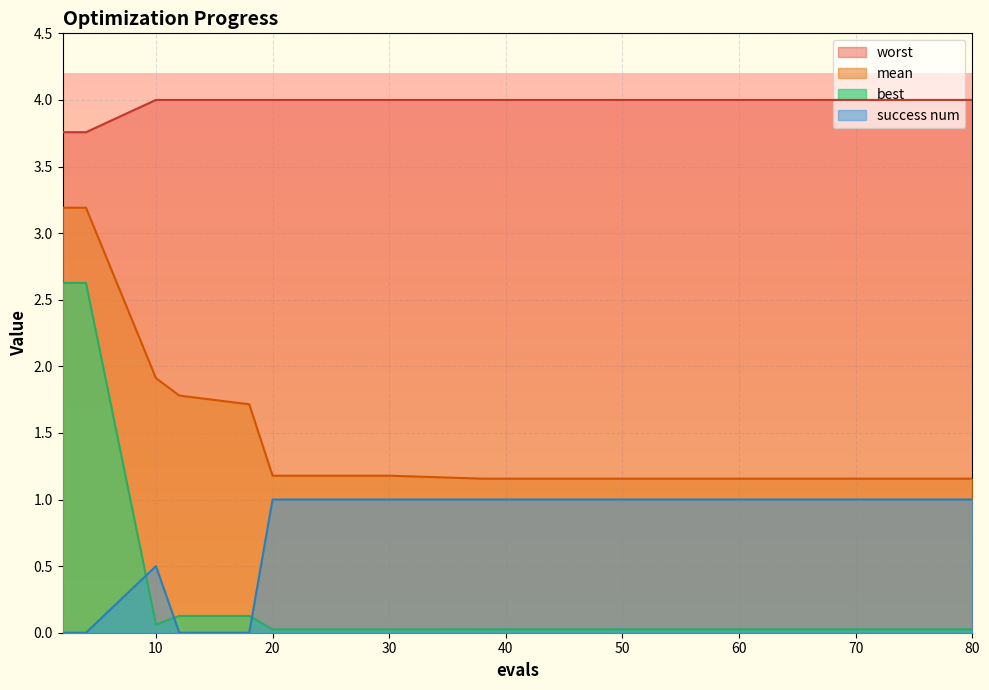

At how many categories does at least one series exceed 3?

15